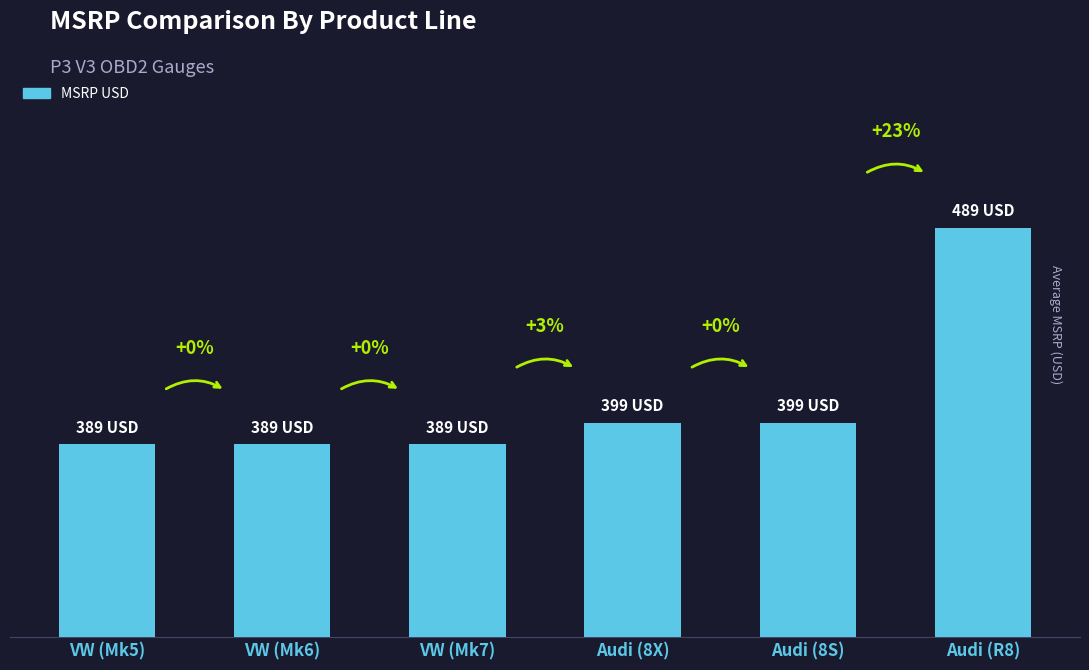

Does the chart contain any negative values?

No